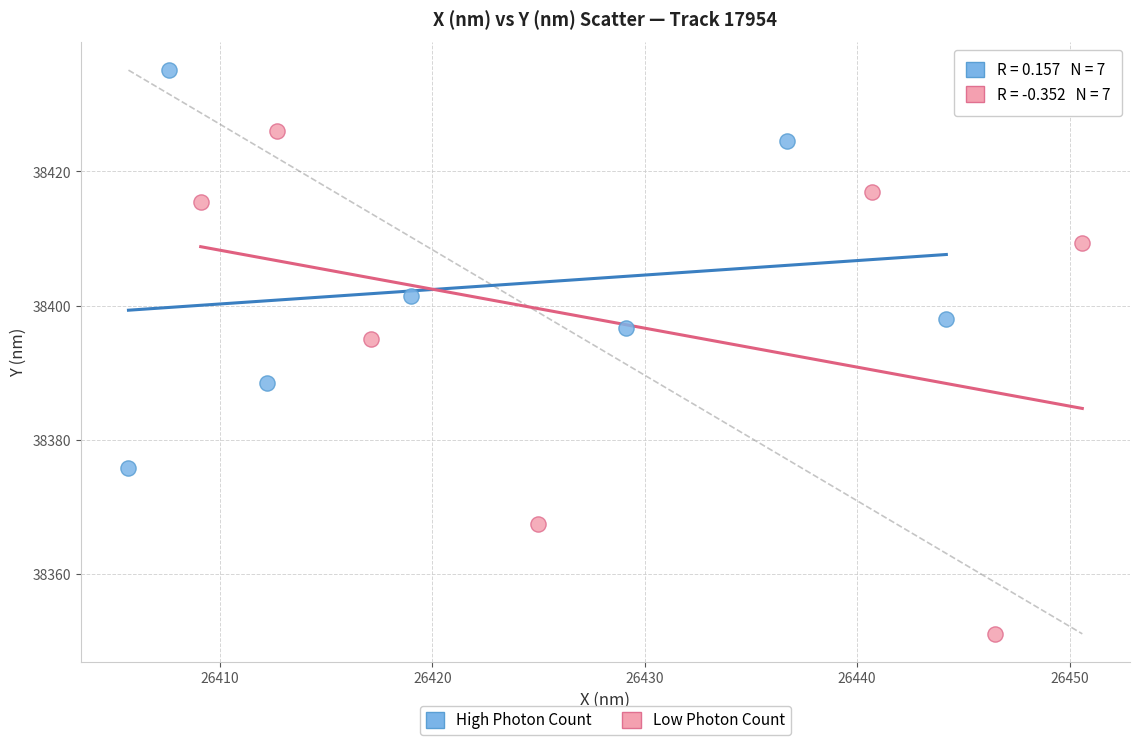

Which series reaches the maximum Y coordinate?

High Photon Count